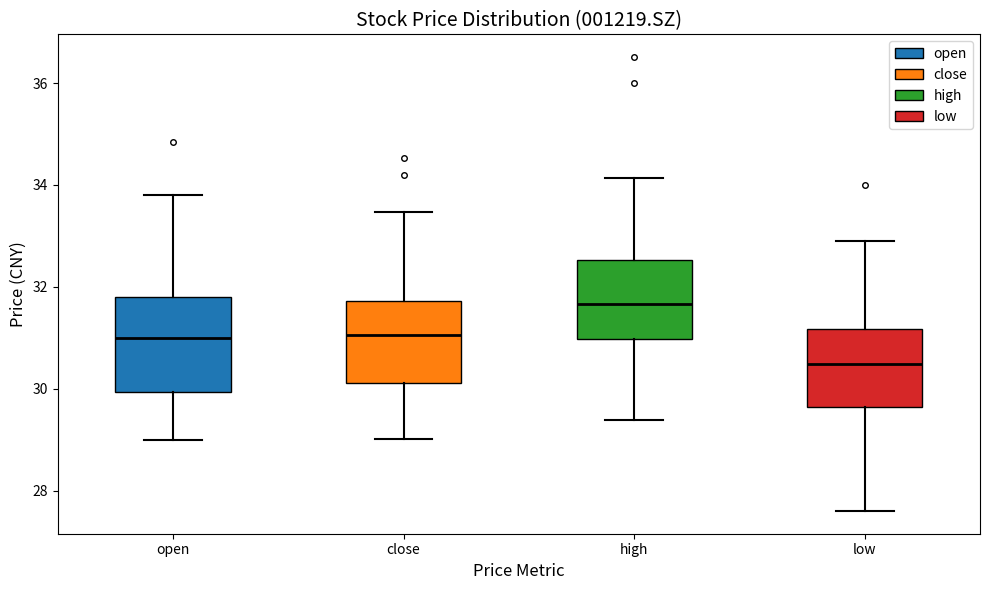

Reading left to right, transcribe this box plot: for each box, give where its median line is, the range the box spans, and where its two whiskers end, as read against the y-axis. The values are not printed on the chart, so give them approximately, as read against the axis.

open: median 31.0, box 30.0 to 31.8, whiskers 29.0 to 33.8
close: median 31.0, box 30.2 to 31.8, whiskers 29.0 to 33.4
high: median 31.6, box 31.0 to 32.6, whiskers 29.4 to 34.2
low: median 30.4, box 29.6 to 31.2, whiskers 27.6 to 33.0